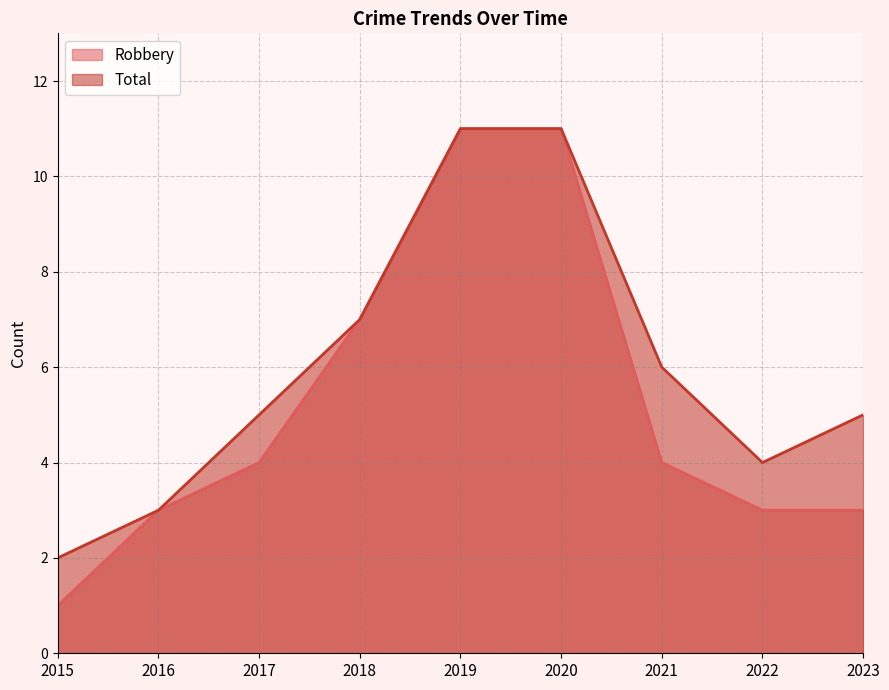

At which label does Total reach its peak?

2019